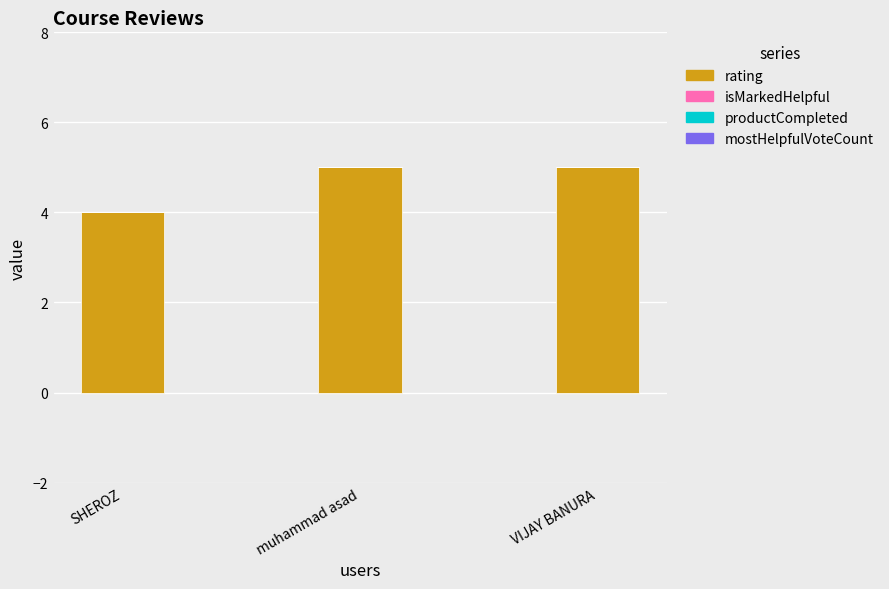

Are the bars horizontal?

No